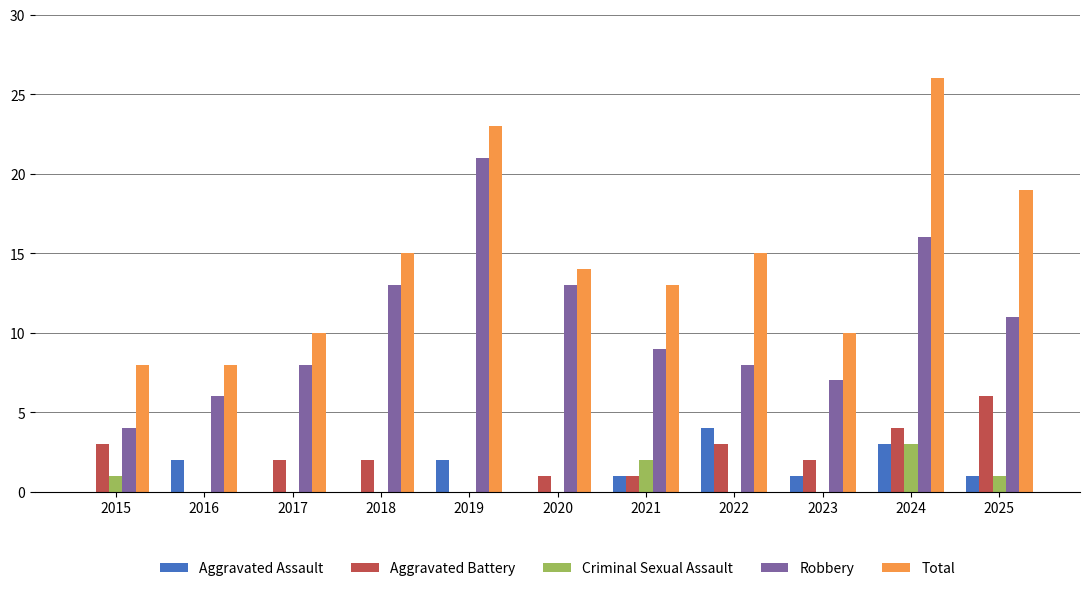

What is the maximum value for Total?

26